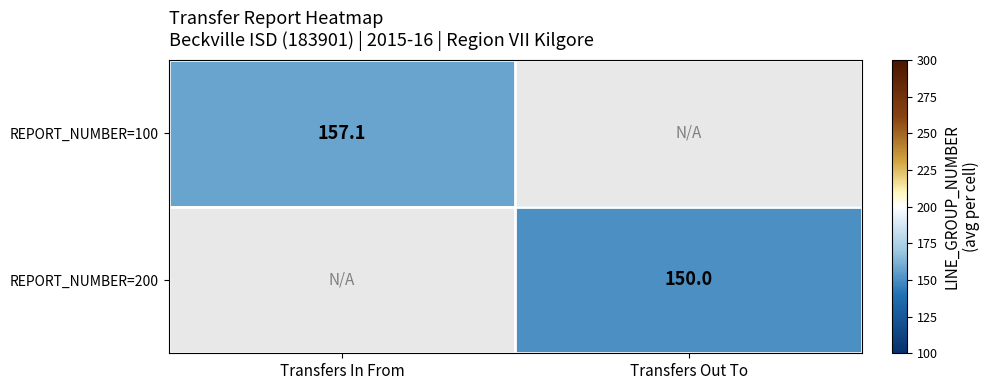

Is the value of REPORT_NUMBER=100 at Transfers In From greater than the value of REPORT_NUMBER=200 at Transfers Out To?

Yes